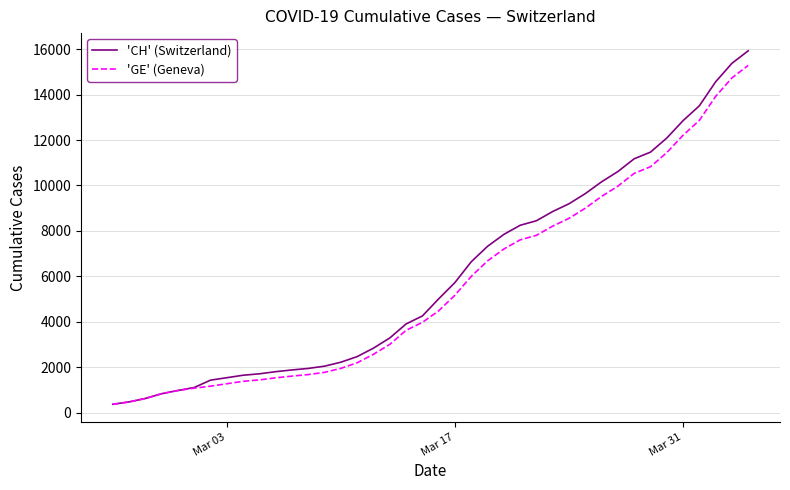

What are all the series names shown in the legend?

'CH' (Switzerland), 'GE' (Geneva)